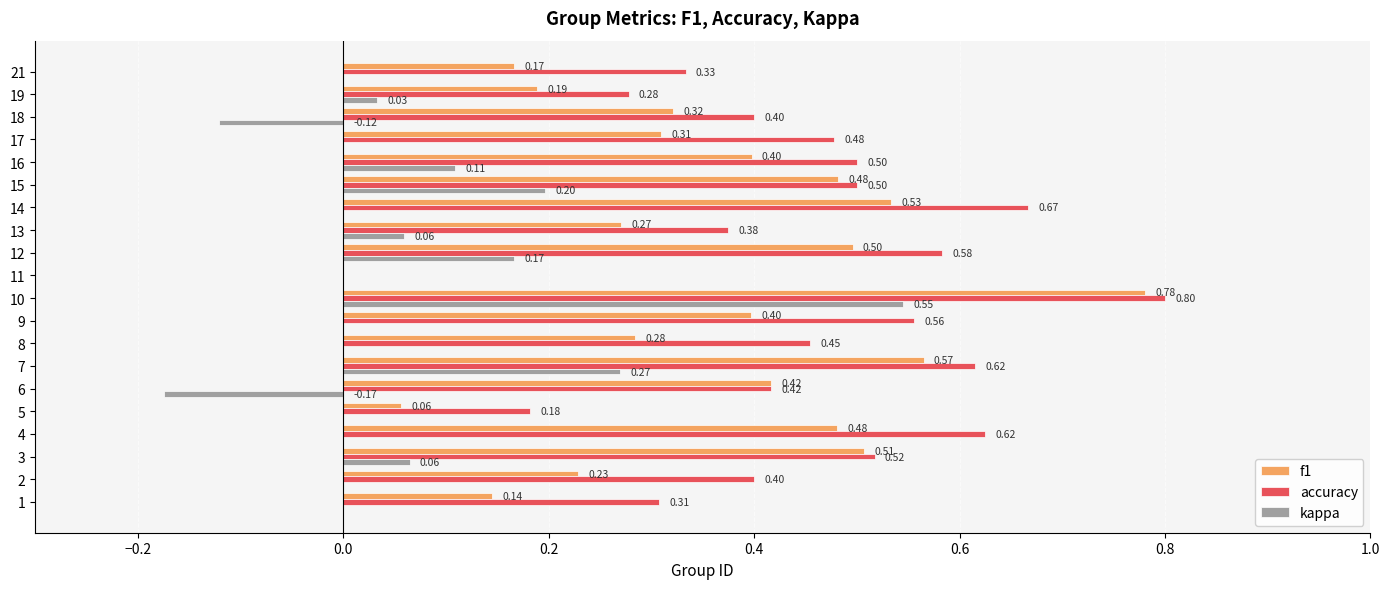

Which series has the widest spread of values?

accuracy